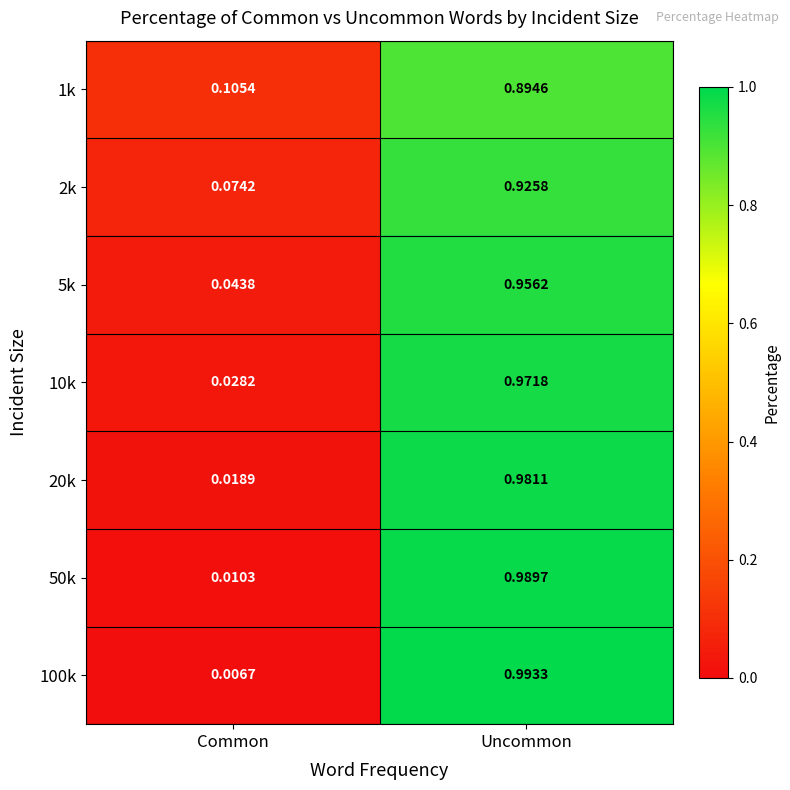

Which category has the lowest value across all series?

Common